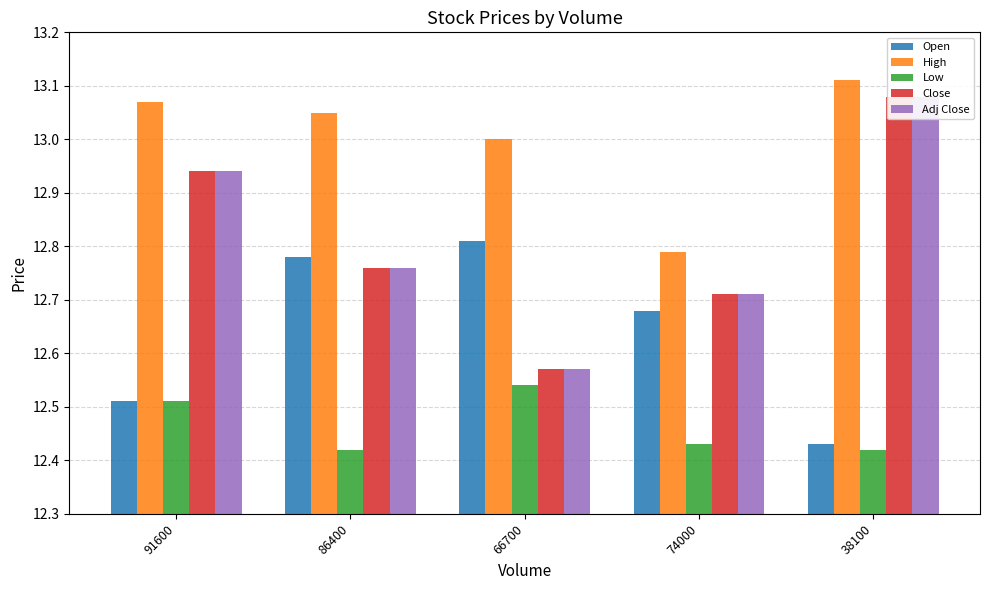

Which series changed the most between 91600 and 66700?

Close